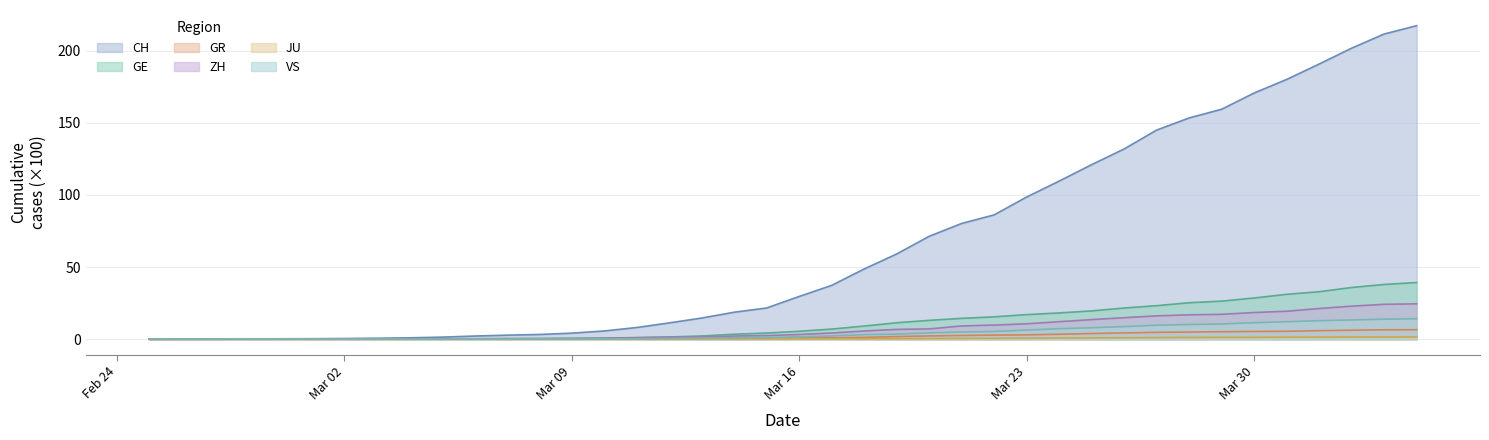

Which series has the largest range (max minus min)?

CH